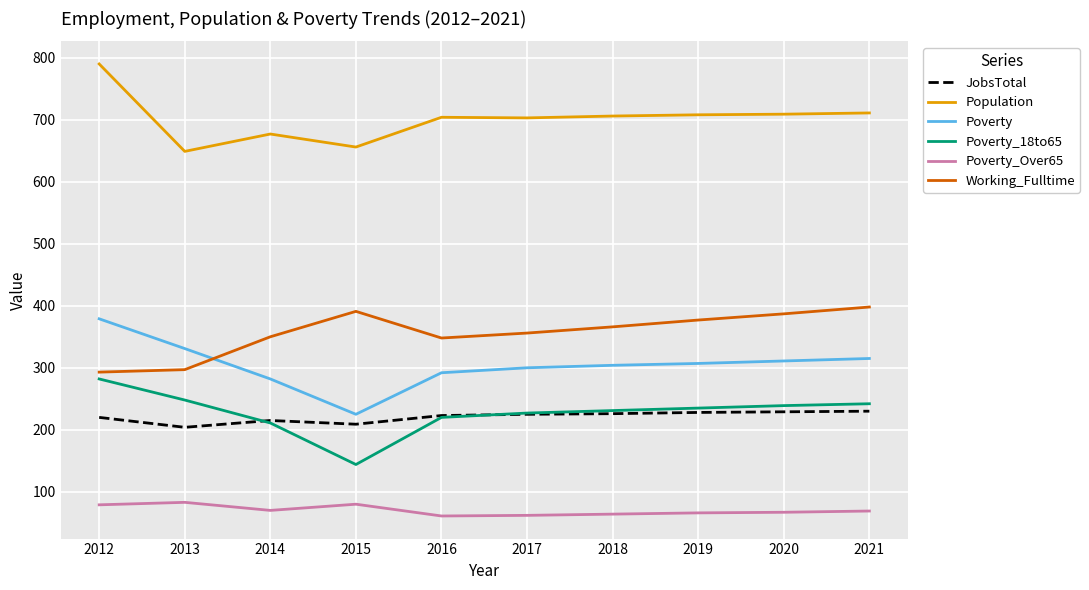

What is the maximum value shown in the chart?

790